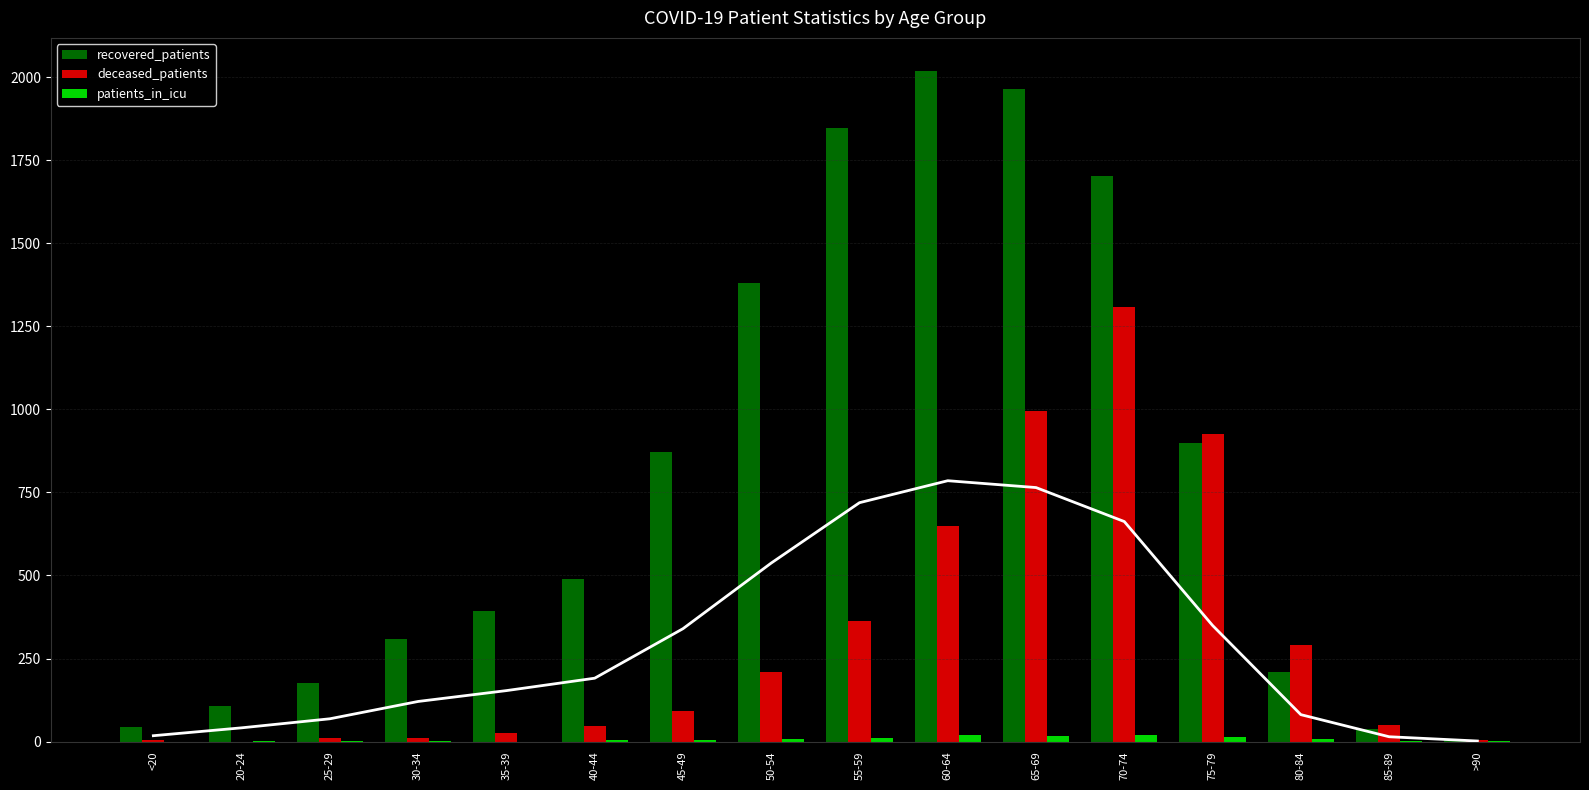

What is the sum of all deceased_patients values?

4988